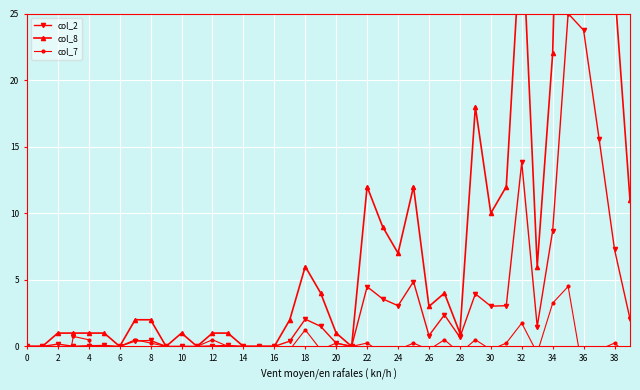

Which category has the highest value in the col_8 series?

36